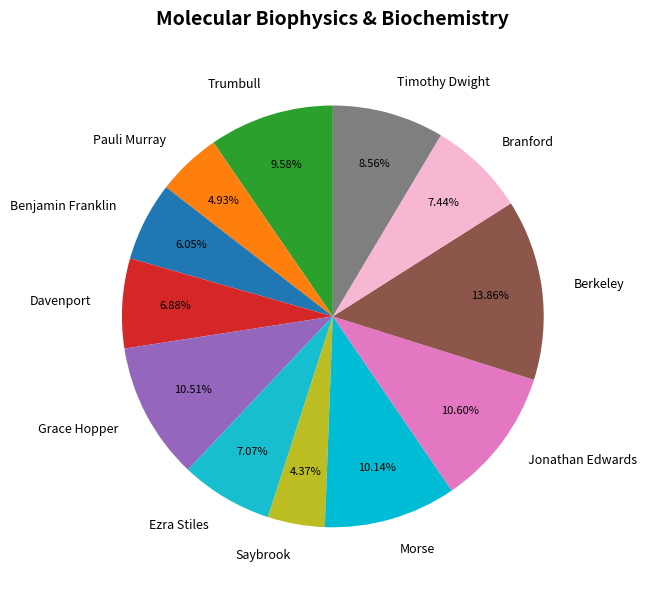

Is the sum of Timothy Dwight and Trumbull greater than half?

No